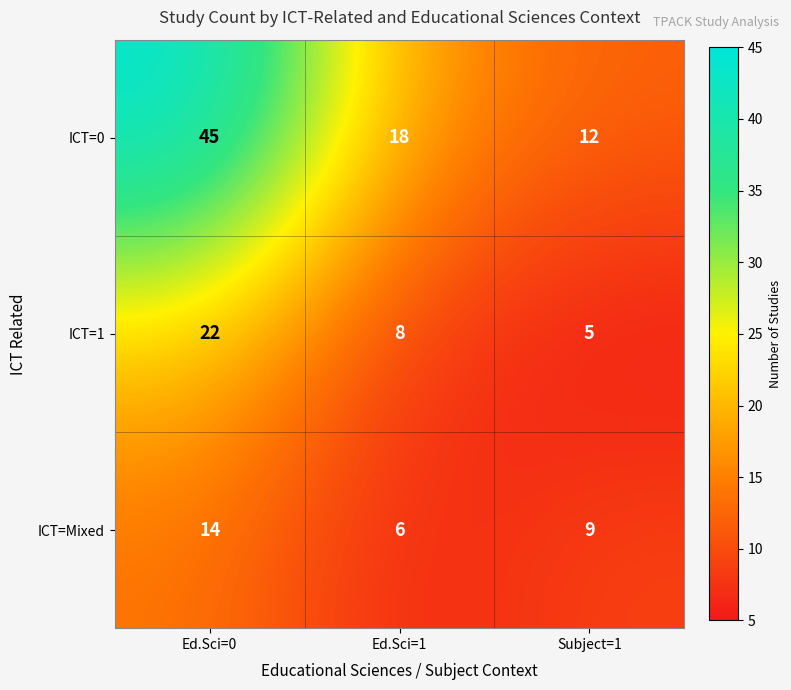

Which series changed the most between Ed.Sci=0 and Subject=1?

ICT=0